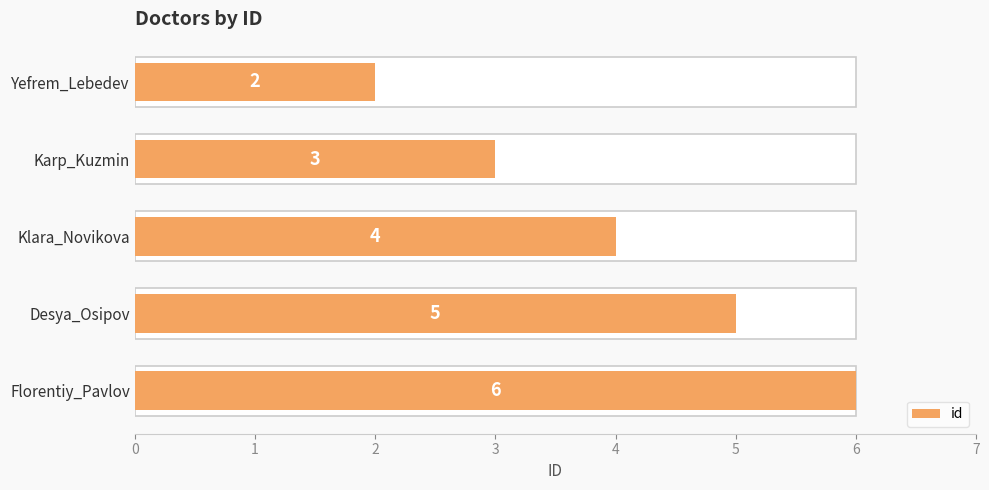

Does the chart contain stacked bars?

No